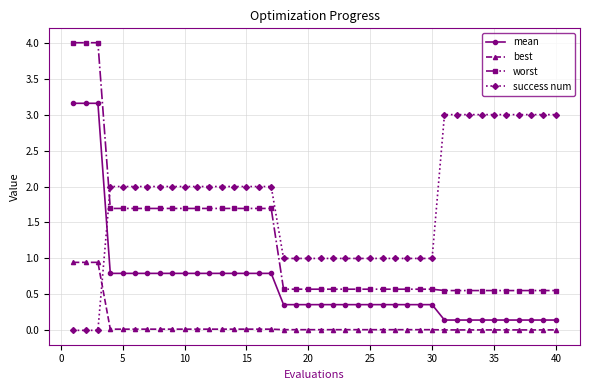

What is the value of the success num point at the 37th from the left?

3.0